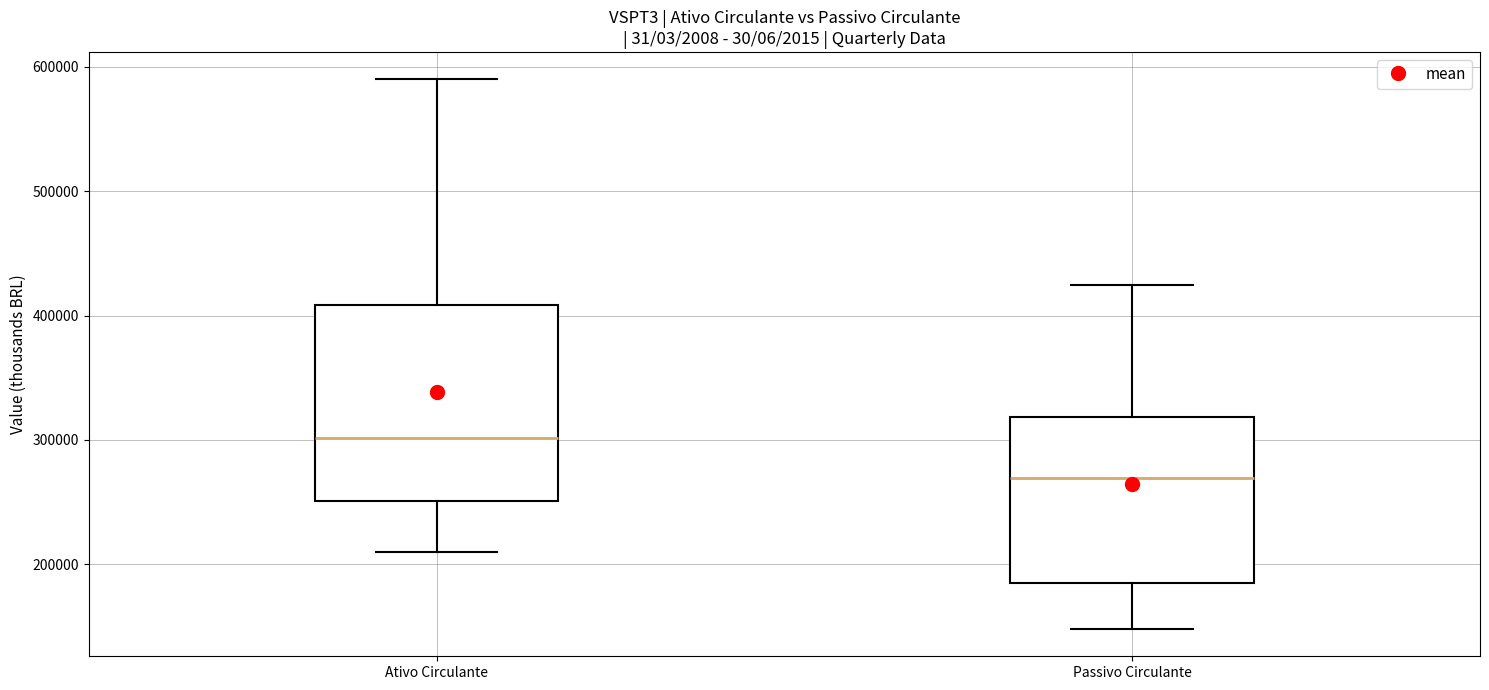

Reading left to right, transcribe this box plot: for each box, give where its median line is, the range the box spans, and where its two whiskers end, as read against the y-axis. The values are not printed on the chart, so give them approximately, as read against the axis.

Ativo Circulante: median 300000, box 250000 to 410000, whiskers 210000 to 590000
Passivo Circulante: median 270000, box 180000 to 320000, whiskers 150000 to 420000